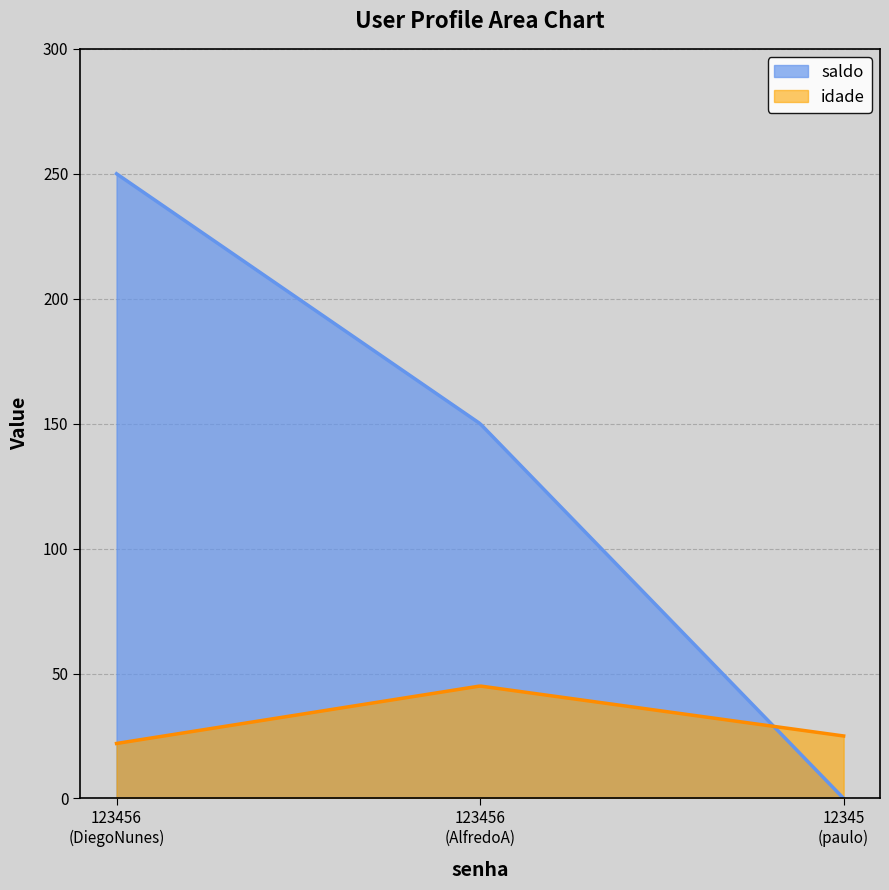

What is the average value of the saldo series?

137.5